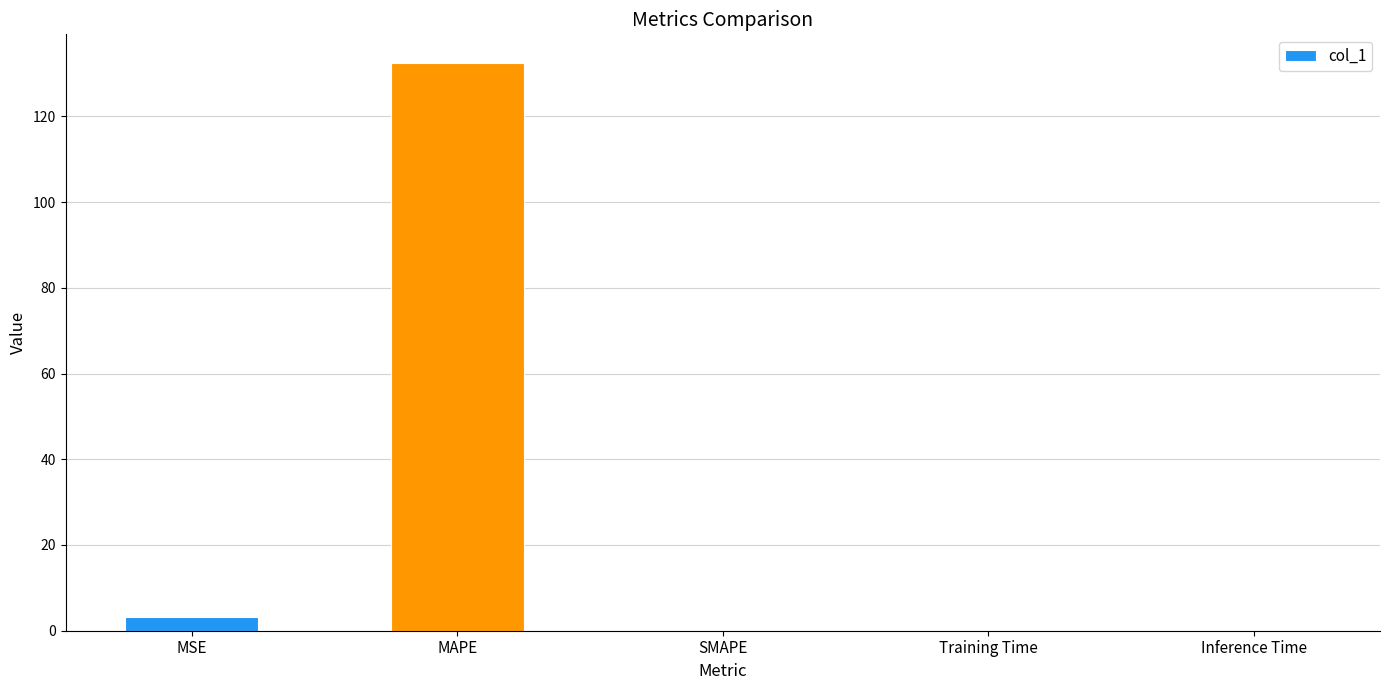

How many data points does each series have?

5